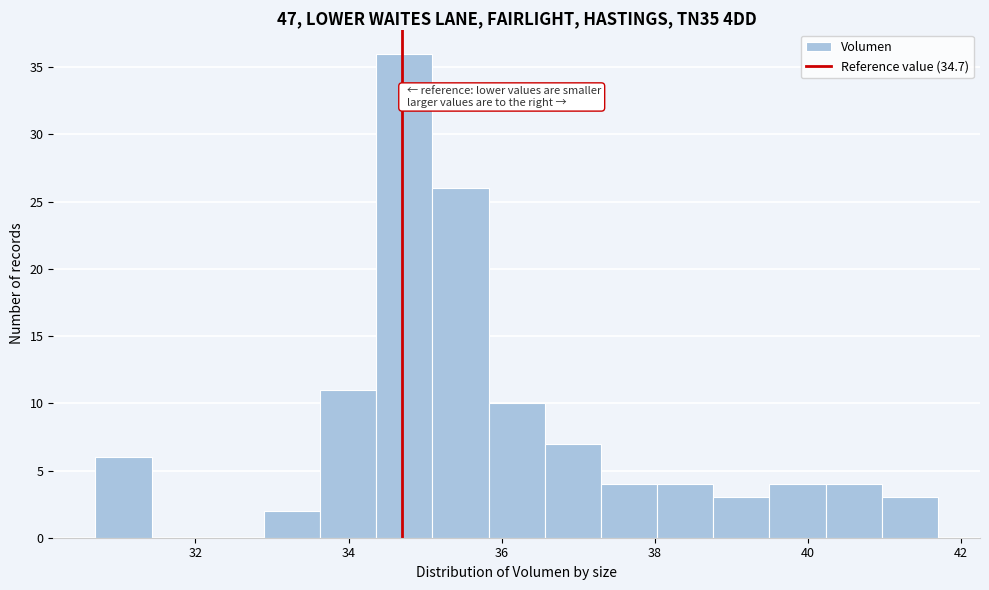

Around what value on the x-axis is the tallest bar? Give the approximate position of its centre, as read against the axis.

34.8